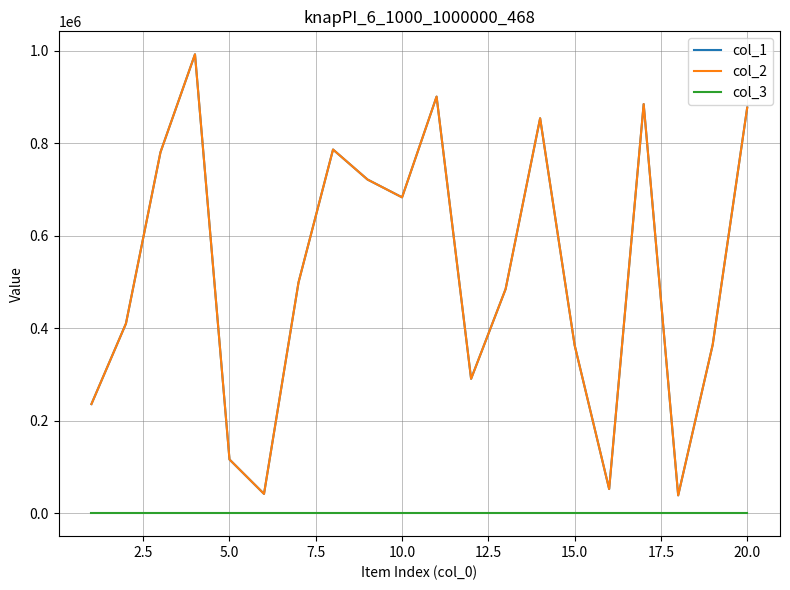

Does the chart display data point markers on the line(s)?

No